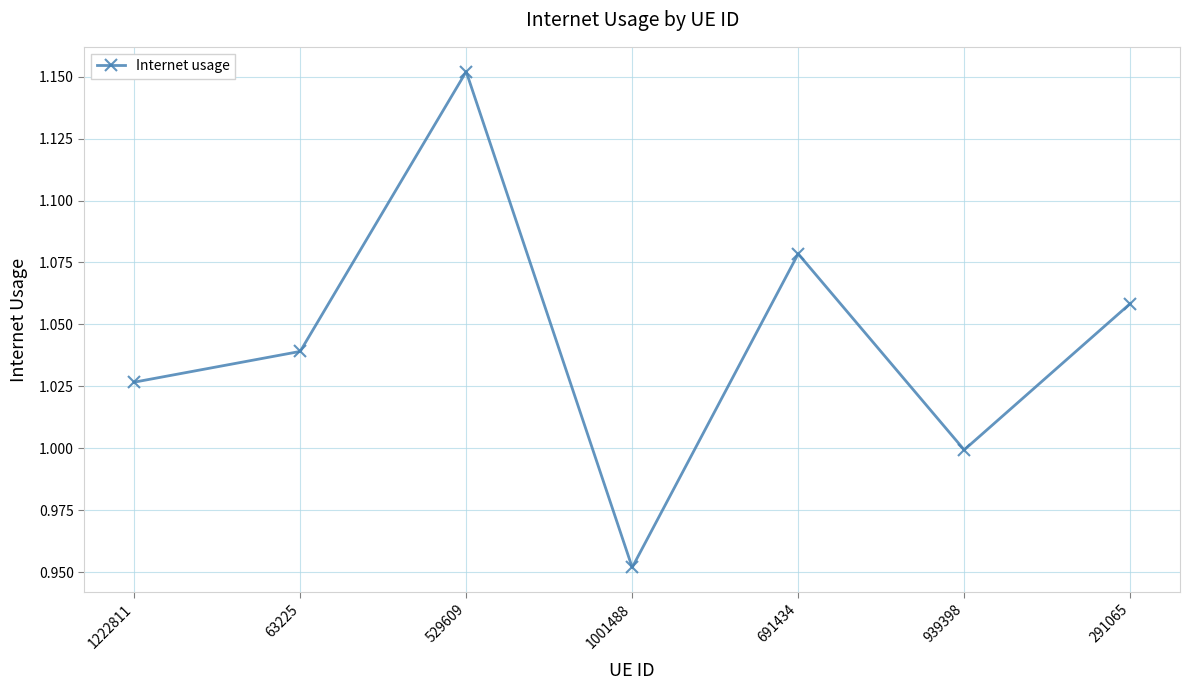

Is it true that the value at 1001488 is 1.3?

False